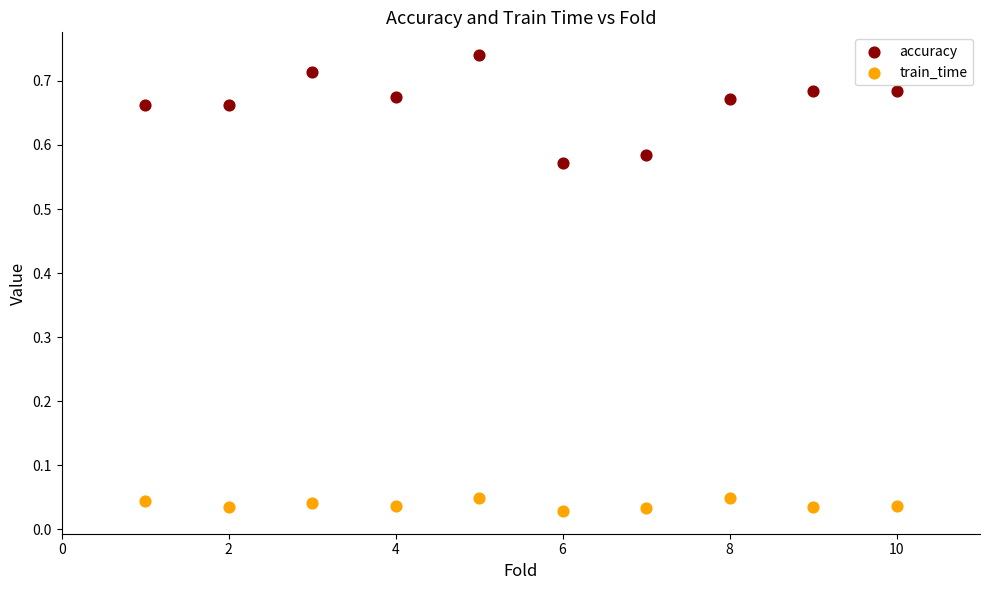

Across all data points, what is the range of X values (max minus min)?

9.0